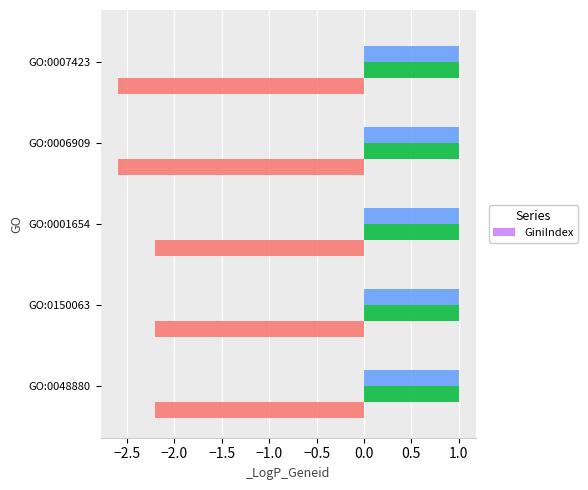

At which category is the sum across all series the highest?

GO:0048880